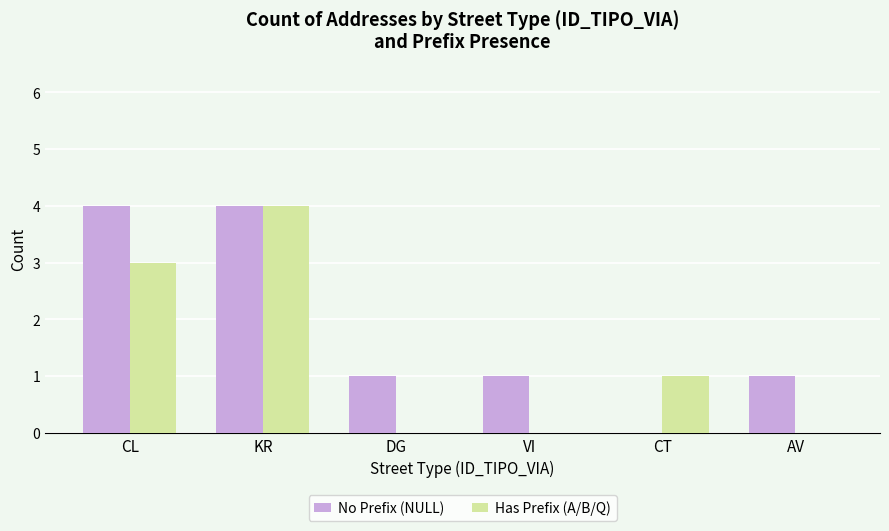

Is the value of No Prefix (NULL) at VI greater than the value of Has Prefix (A/B/Q) at VI?

Yes